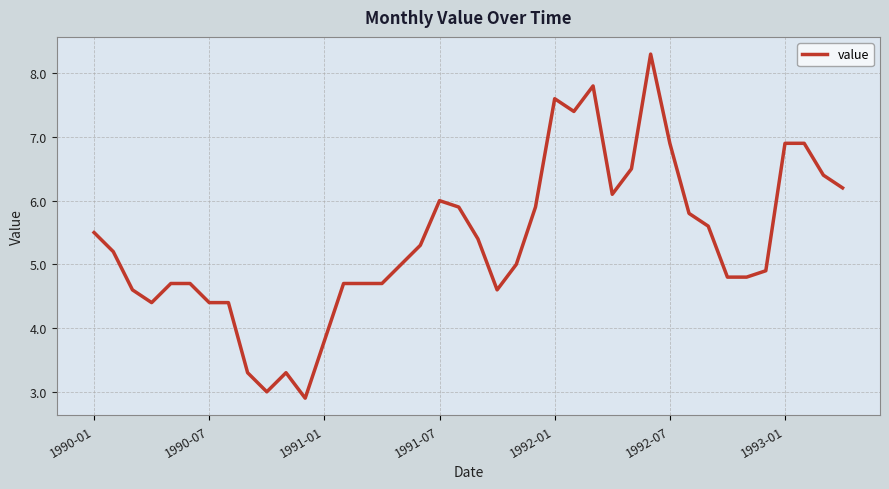

Does the chart display data point markers on the line(s)?

No